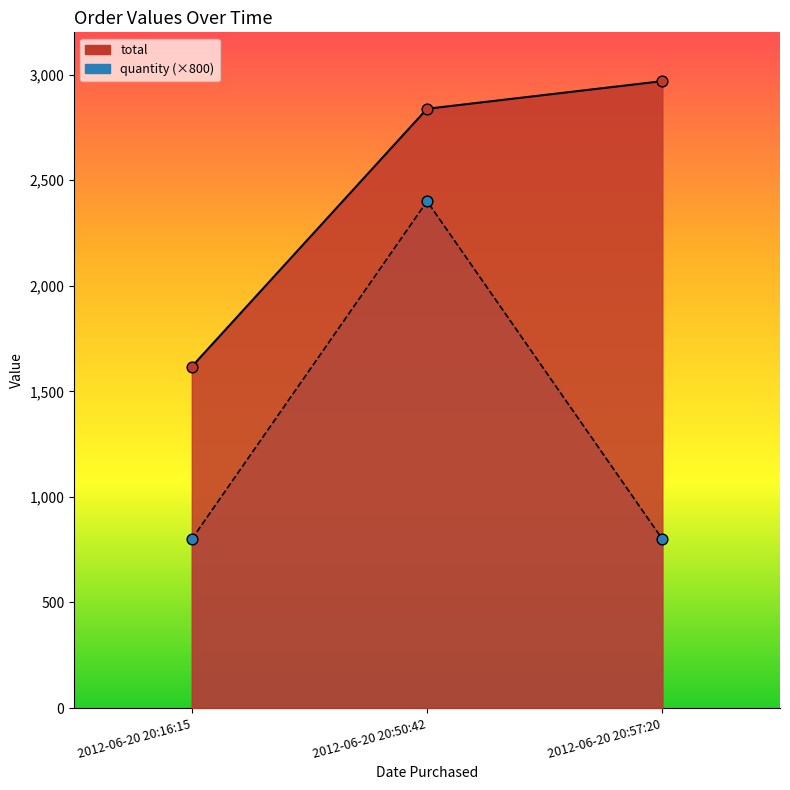

Which series has the largest total across all categories?

total